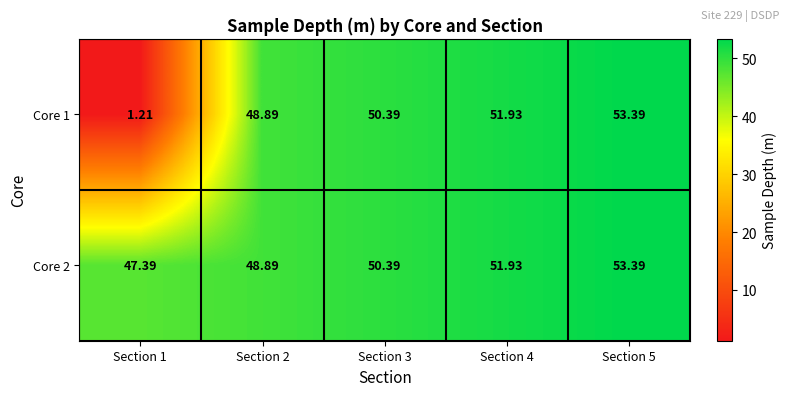

Is the value of Core 1 at Section 3 greater than the value of Core 2 at Section 5?

No